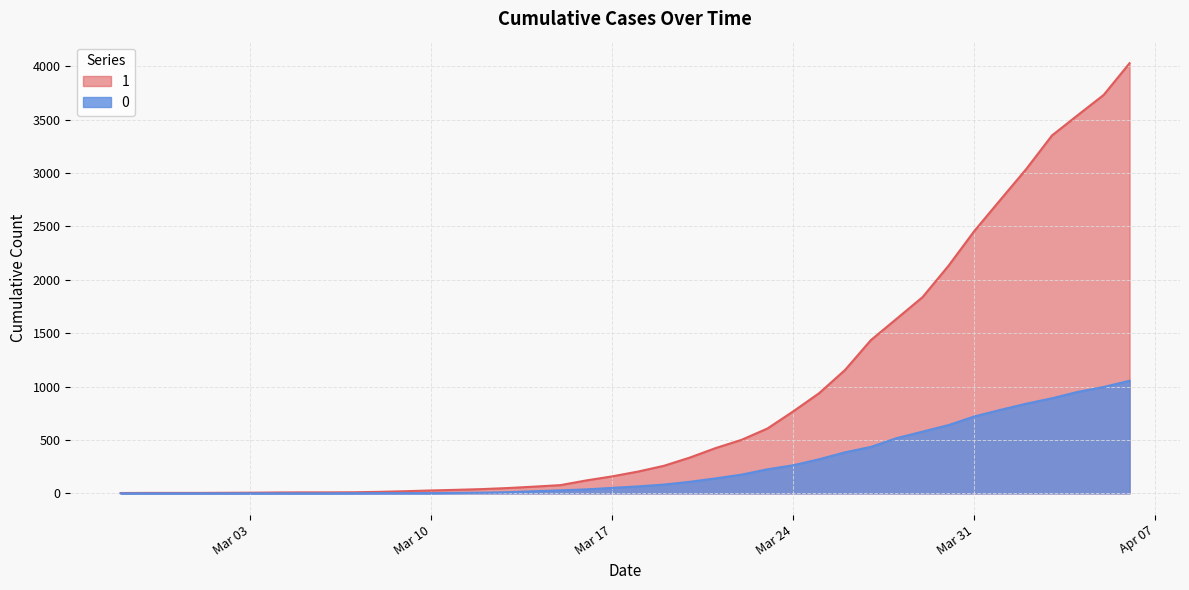

What is the label of the 27th point from the right?

2020-03-11